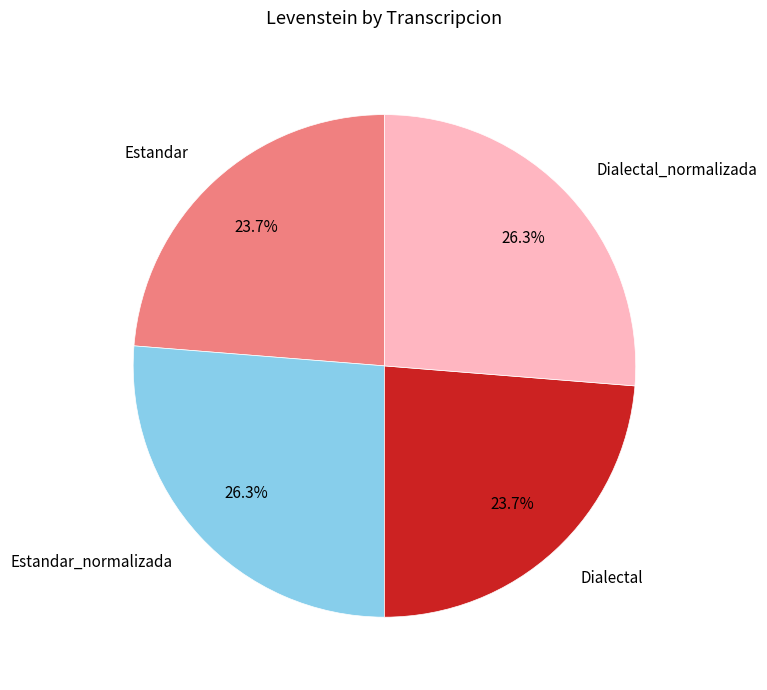

What portion of the pie excludes Dialectal_normalizada?

73.7%